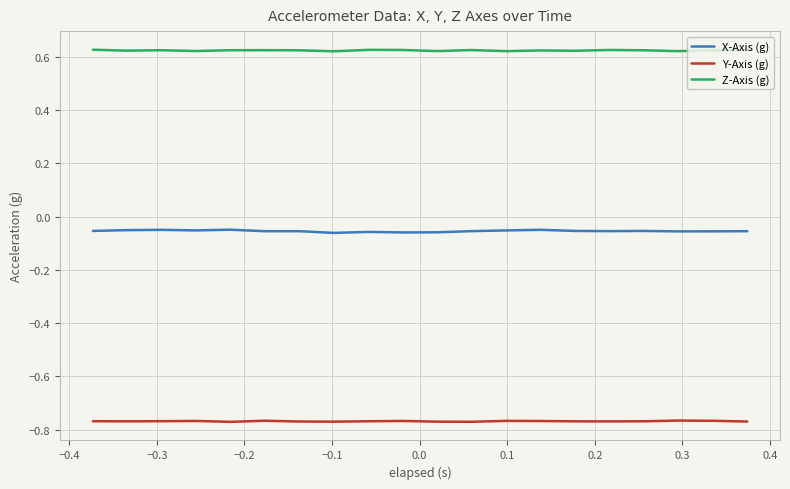

True or false: Y-Axis (g) and Z-Axis (g) intersect in this chart.

False